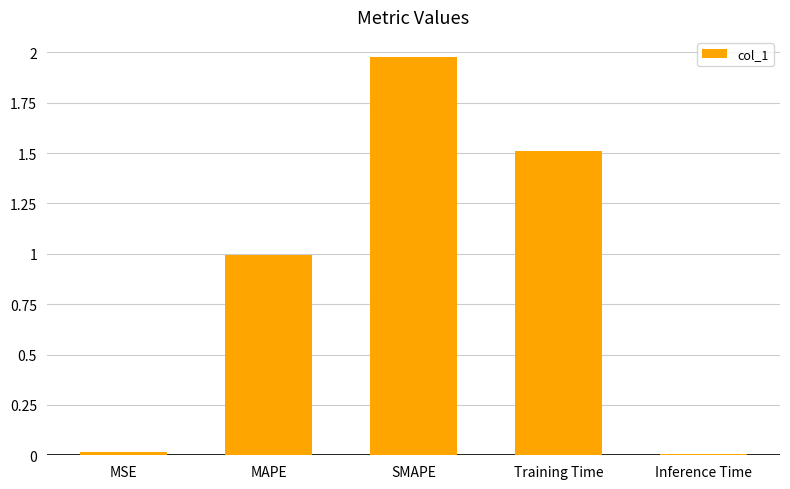

What is the average value?

0.9